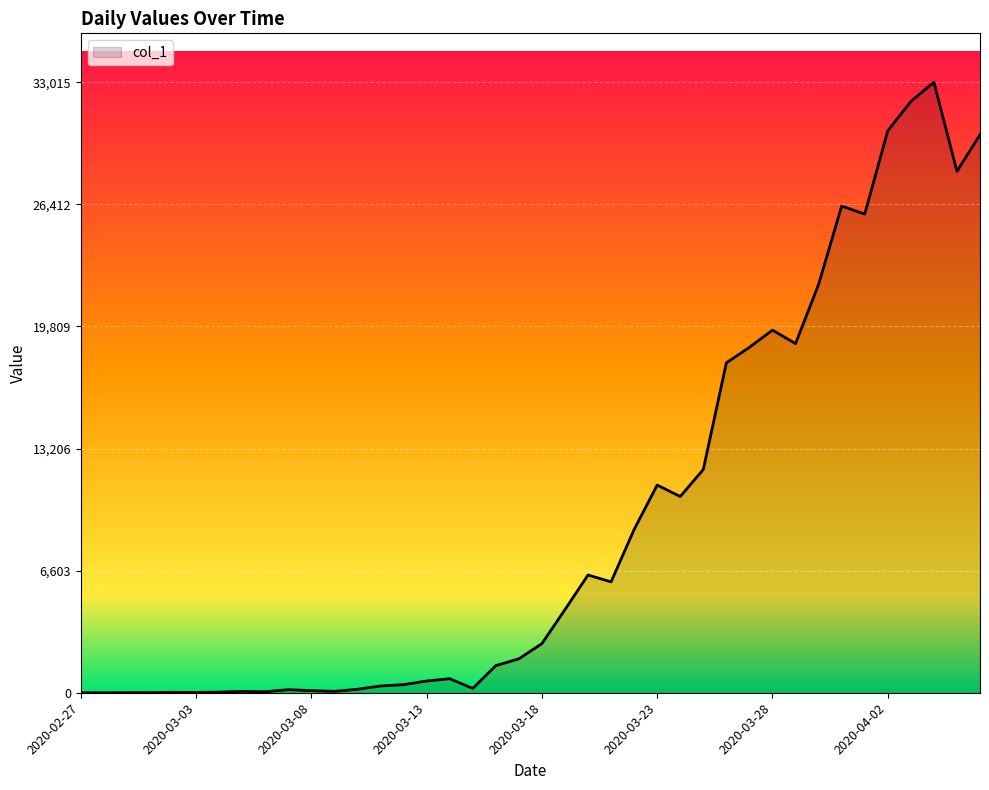

What is the difference between the maximum and minimum values?

33015